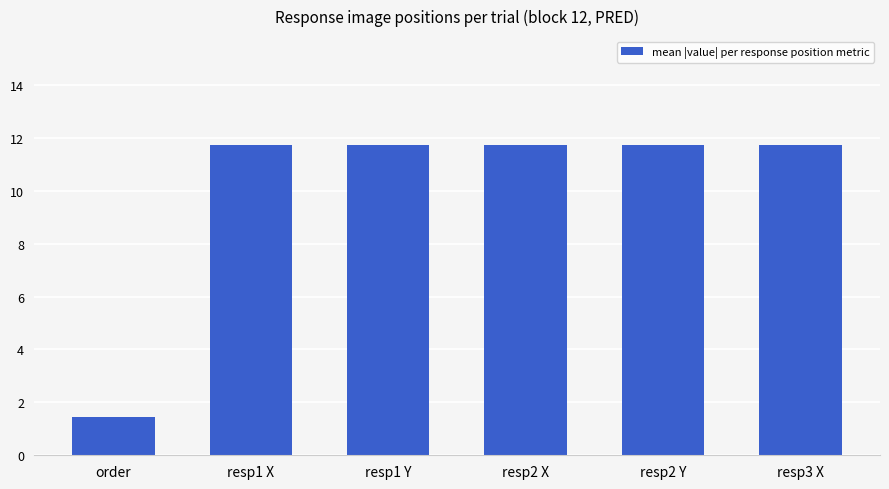

What is the difference between the maximum and minimum values?

10.3